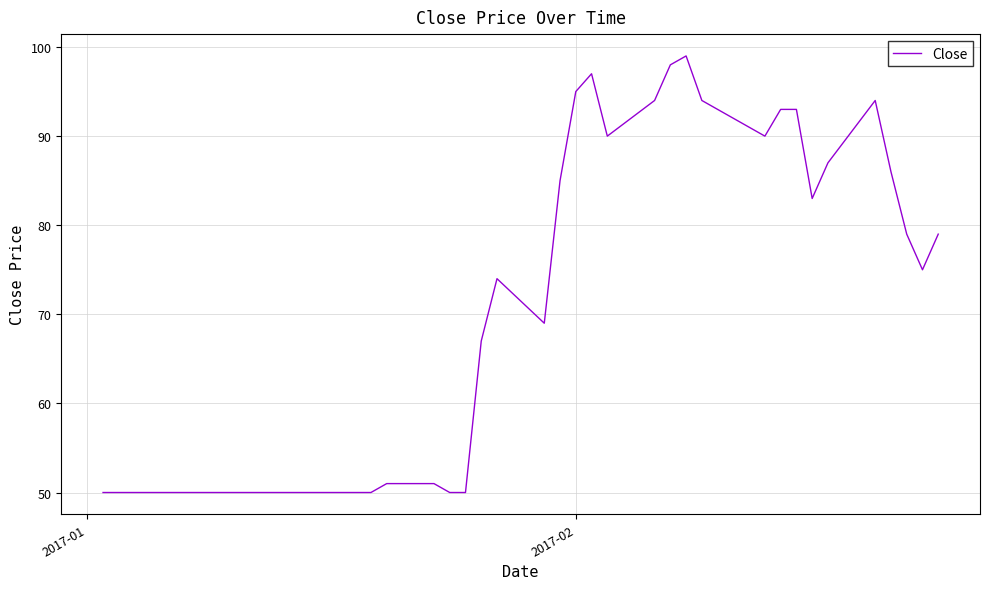

What is the maximum value shown in the chart?

99